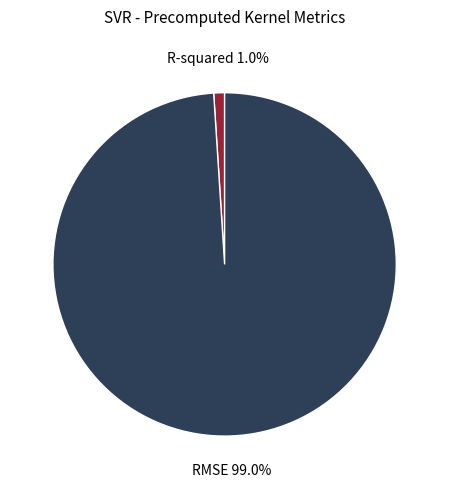

True or false: R-squared accounts for 15% of the total.

False